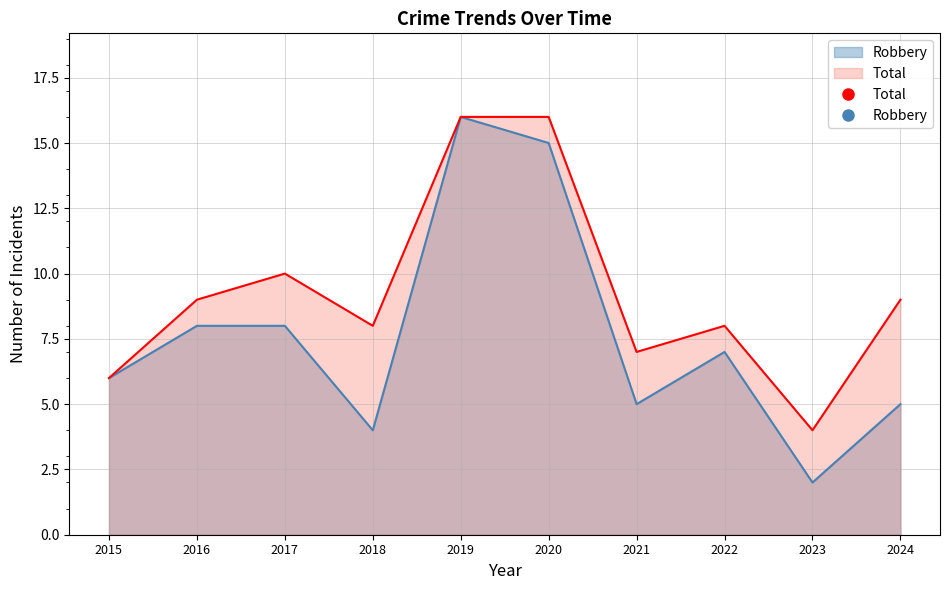

How many data points in Total are above 9?

3